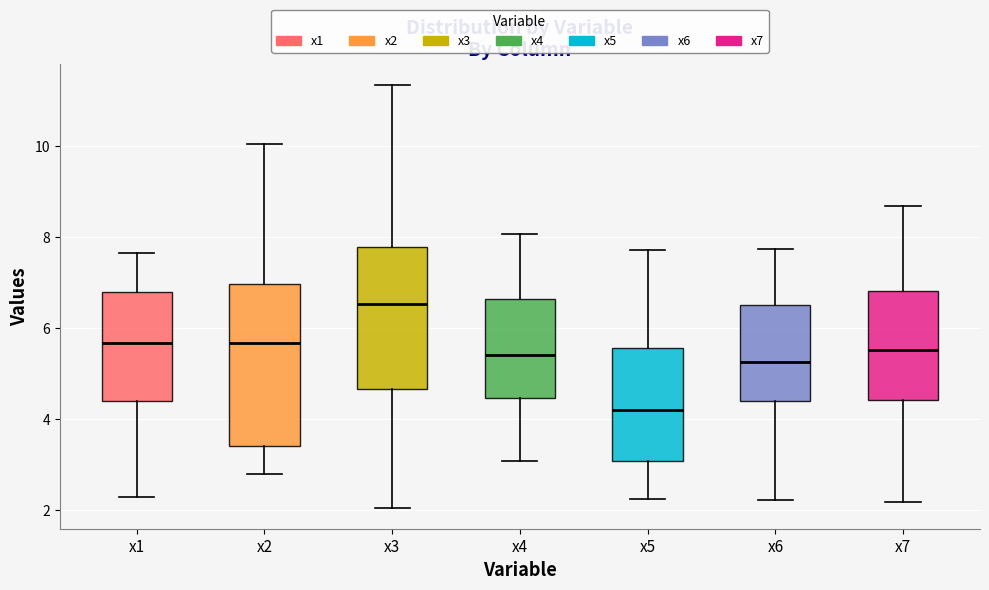

Reading left to right, read every box against the y-axis: the position of its median line, the range the box covers, and the ends of its whiskers. The values are not printed on the chart, so give them approximately, as read against the axis.

x1: median 5.6, box 4.4 to 6.8, whiskers 2.2 to 7.6
x2: median 5.6, box 3.4 to 7.0, whiskers 2.8 to 10.0
x3: median 6.6, box 4.6 to 7.8, whiskers 2.0 to 11.4
x4: median 5.4, box 4.4 to 6.6, whiskers 3.0 to 8.0
x5: median 4.2, box 3.0 to 5.6, whiskers 2.2 to 7.8
x6: median 5.2, box 4.4 to 6.6, whiskers 2.2 to 7.8
x7: median 5.6, box 4.4 to 6.8, whiskers 2.2 to 8.6